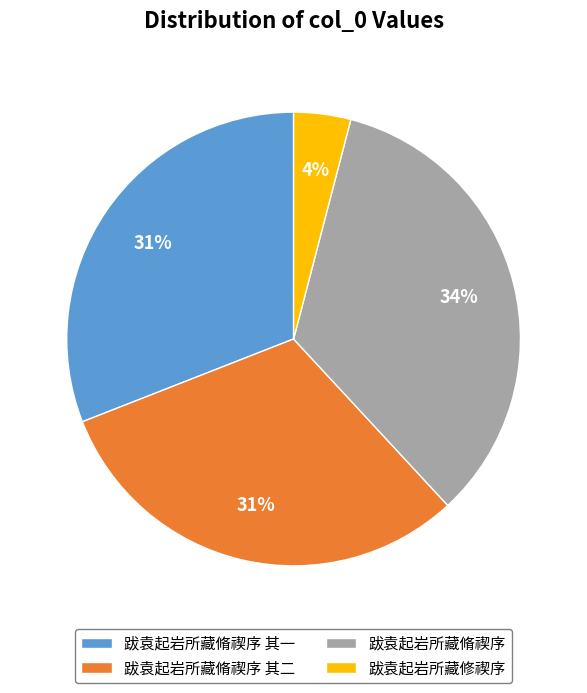

Is the sum of 跋袁起岩所藏脩禊序 and 跋袁起岩所藏脩禊序 其二 greater than half?

Yes